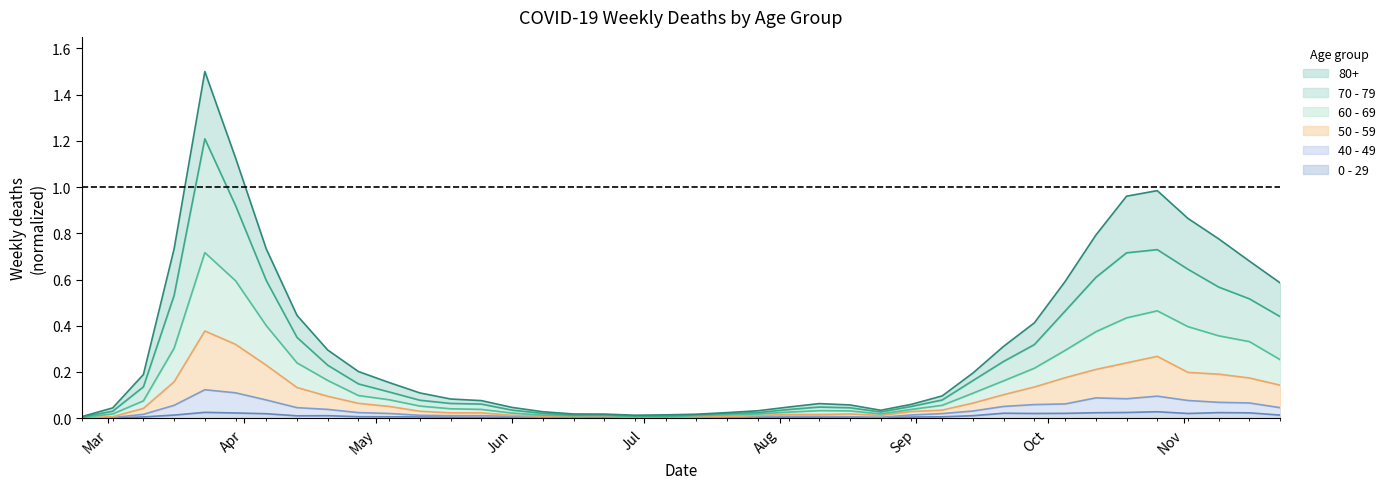

What is the label of the 3rd point from the right?

2020-11-09